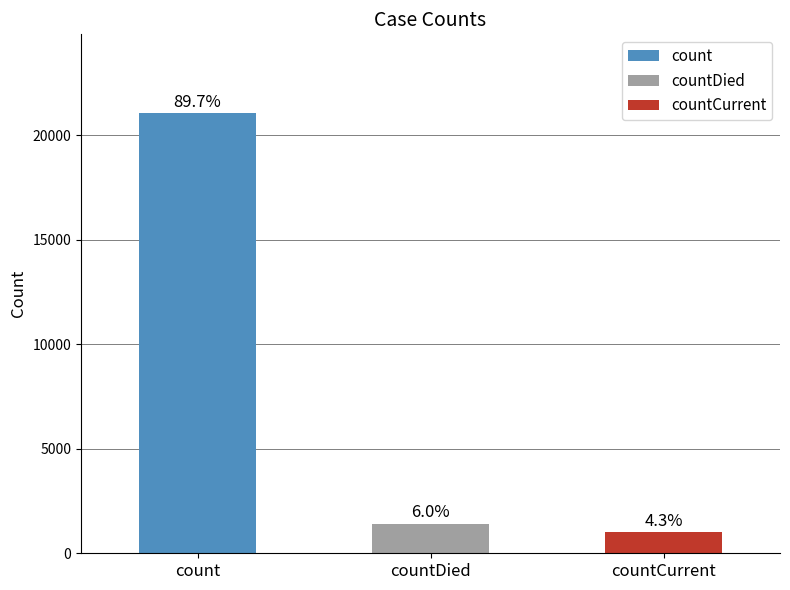

How many bars are there in total?

3